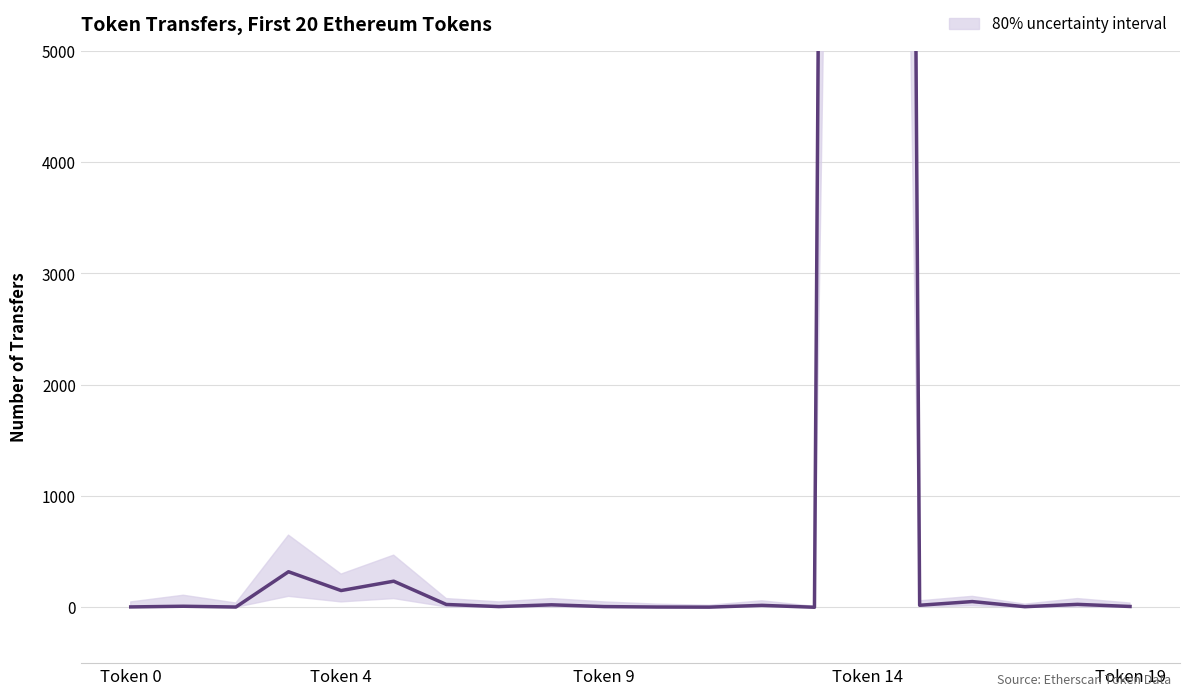

What is the label of the 15th point from the left?

Token 14